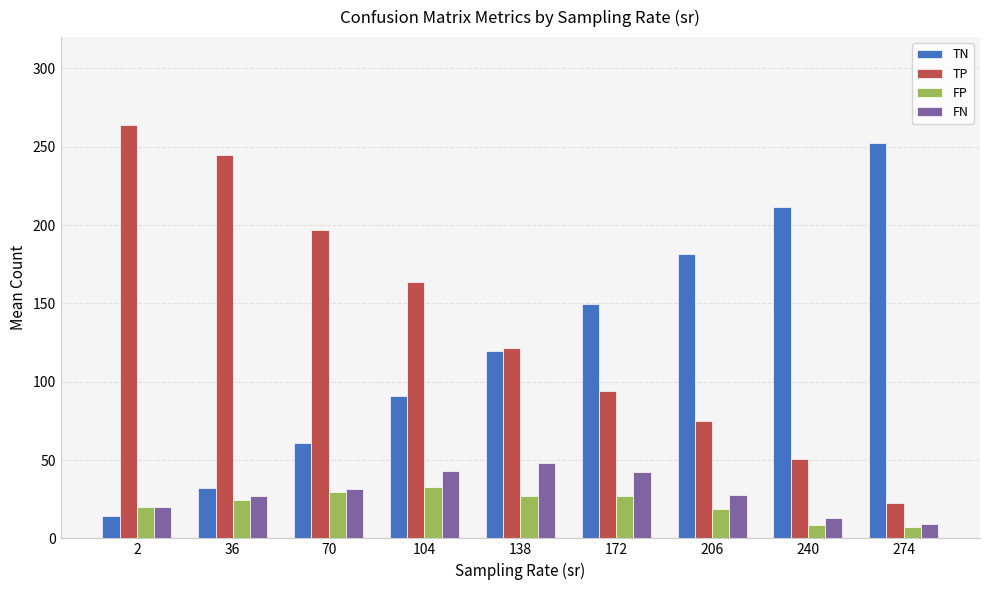

Which series has the largest total across all categories?

TP